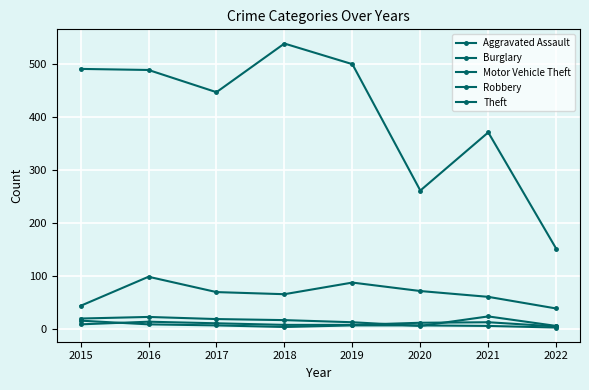

Where does the Motor Vehicle Theft series first go above 69?

2016